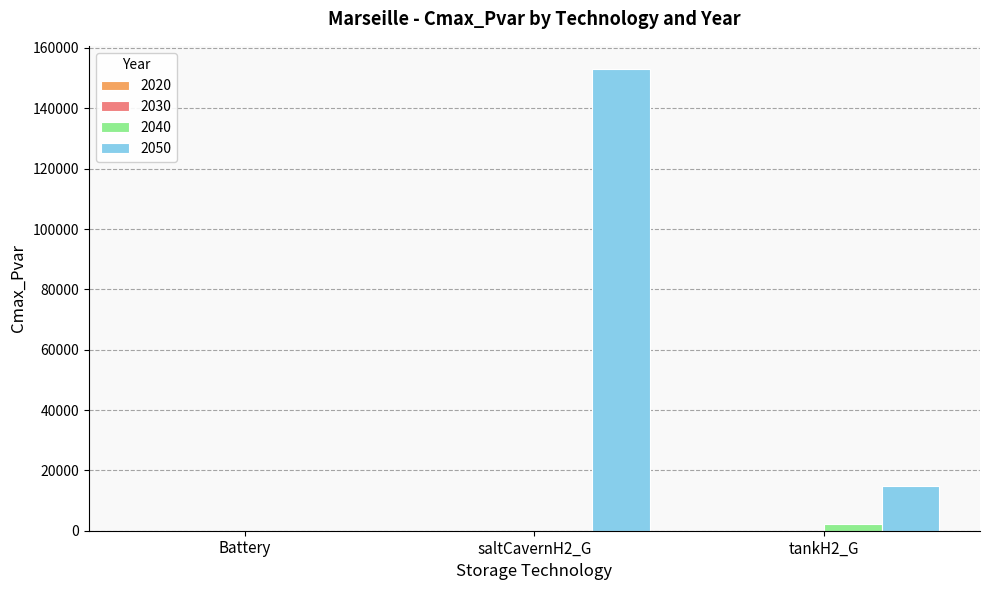

What is the average value of the 2040 series?

748.4